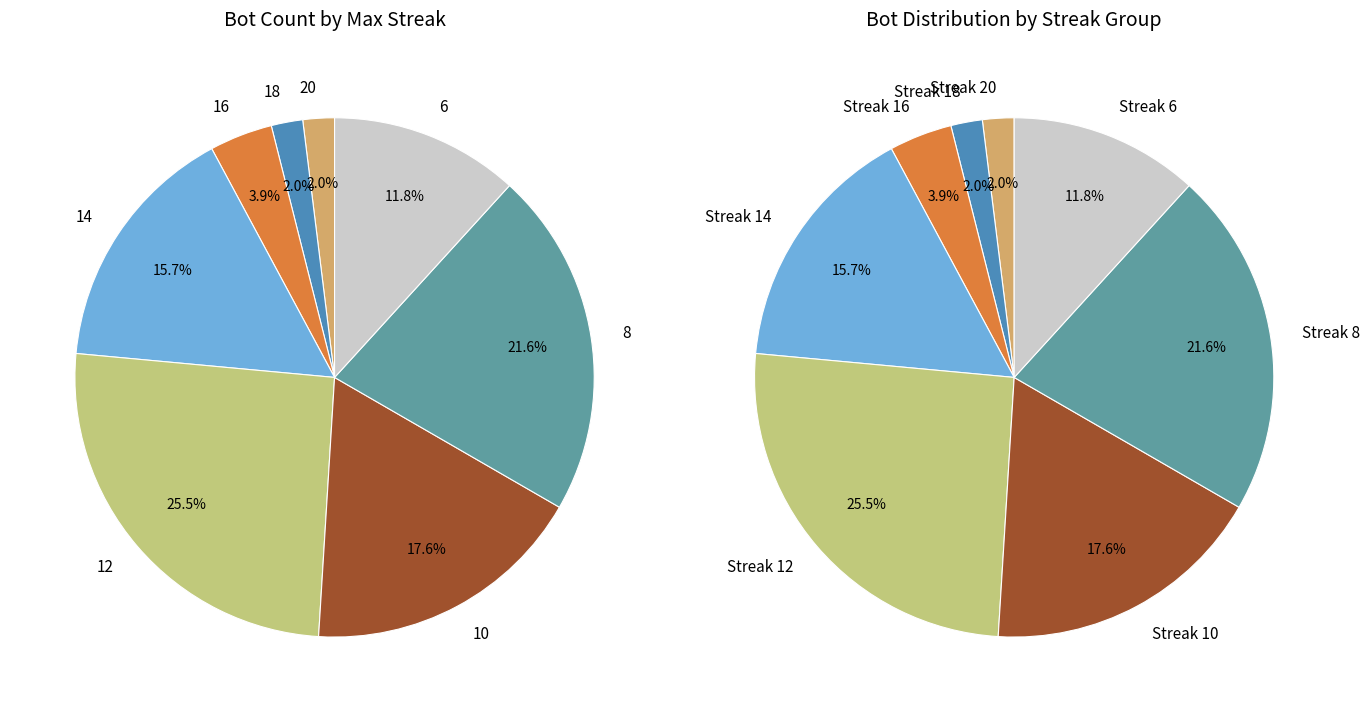

Is 14 the majority of the pie?

No